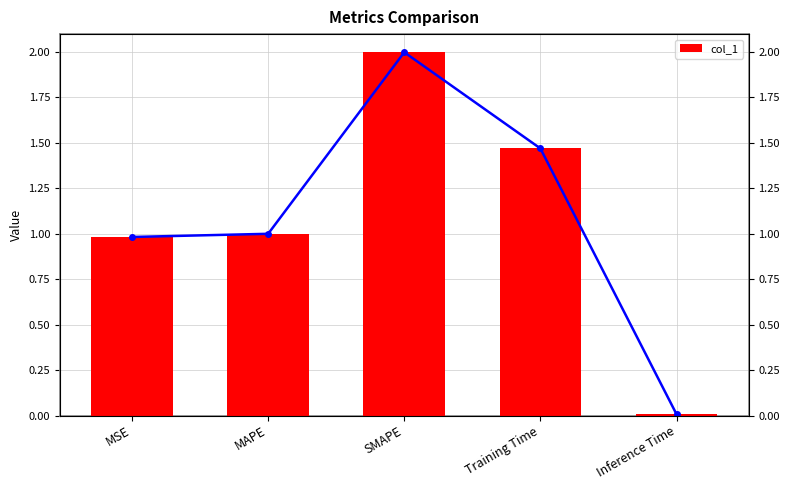

List the labels in order of value, smallest first.

Inference Time, MSE, MAPE, Training Time, SMAPE